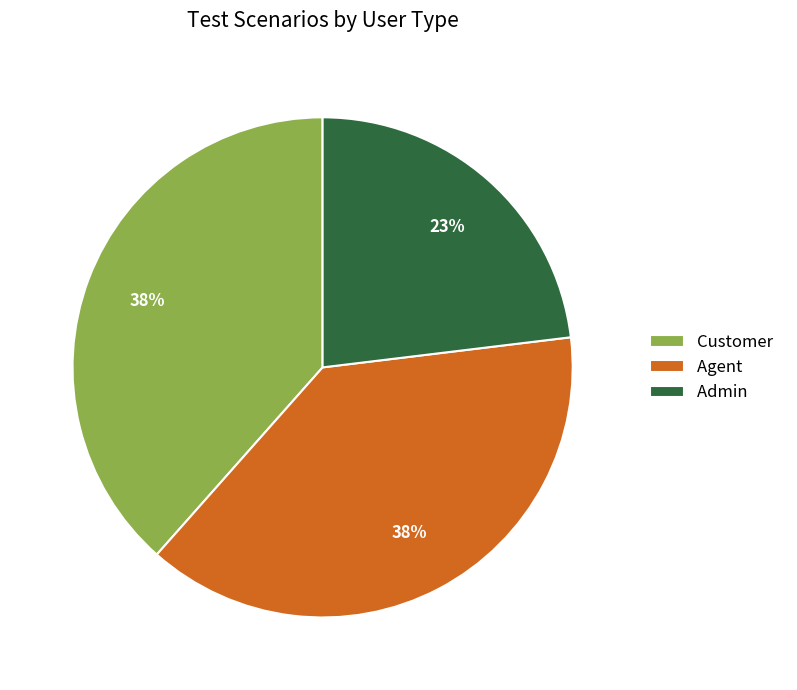

True or false: Customer accounts for 38% of the total.

True